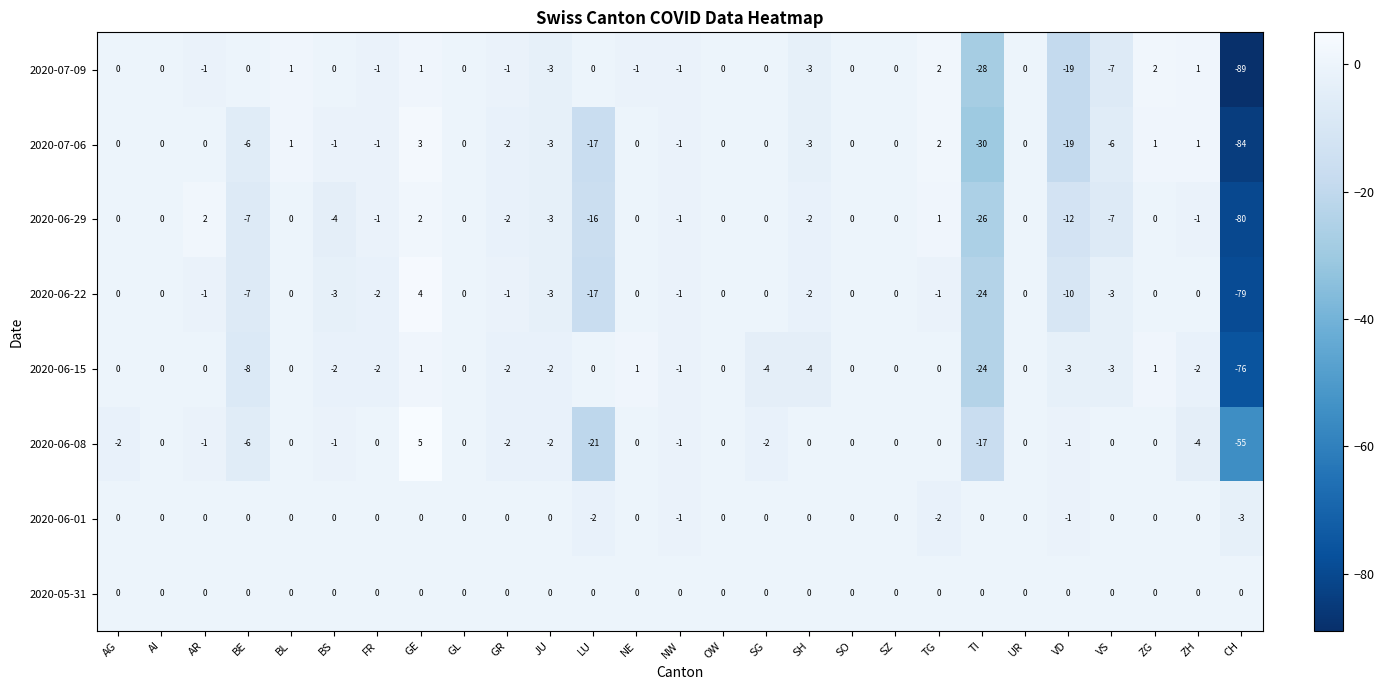

How many data points in 2020-06-22 are above -1?

13